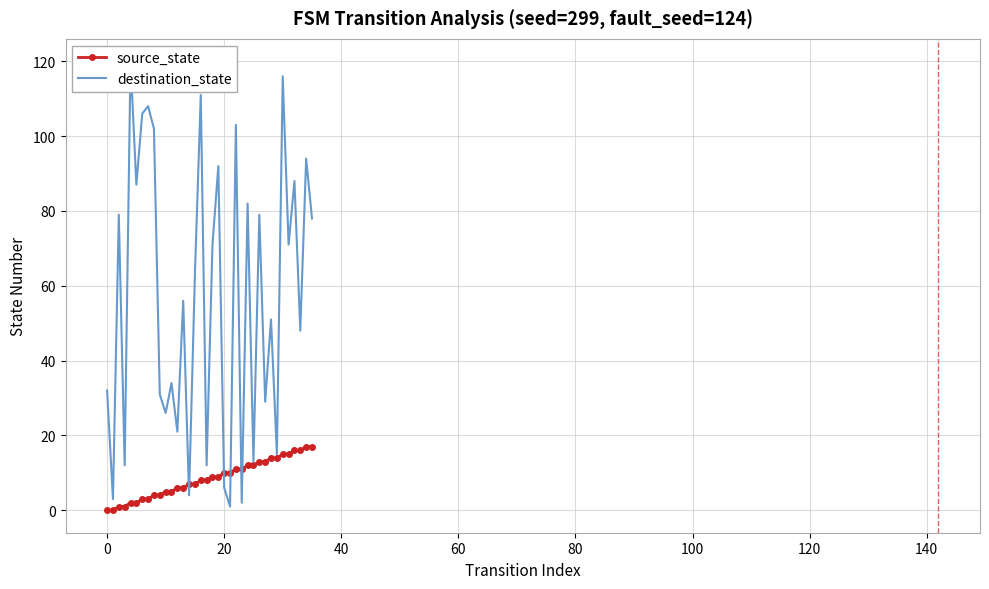

What is the maximum value for source_state?

17